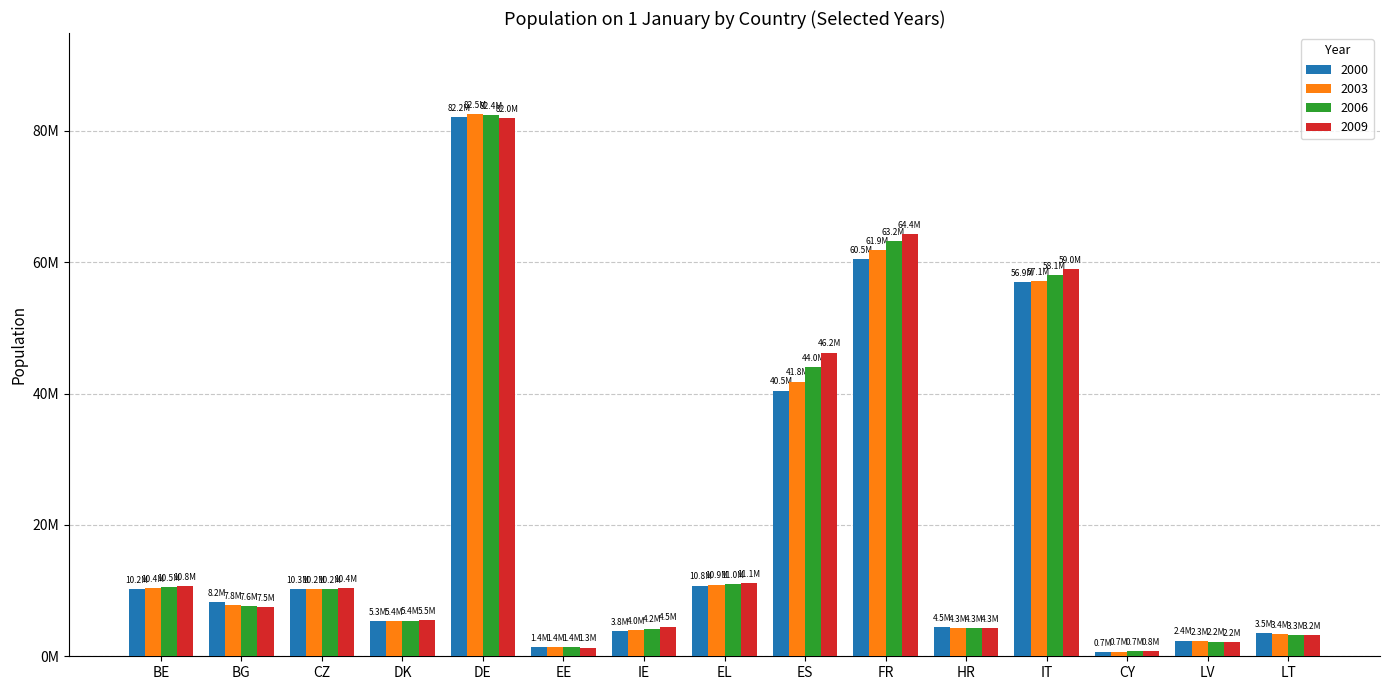

Does the chart contain any negative values?

No